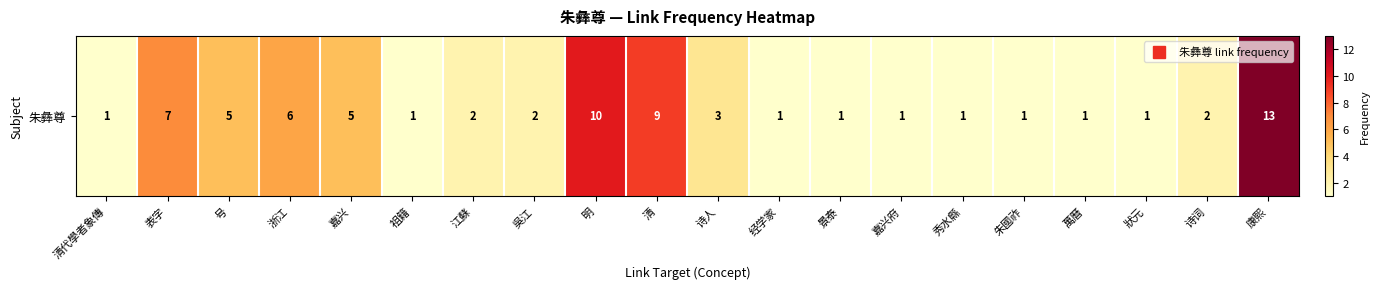

What is the ratio of the value at 吳江 to the value at 嘉兴府?

2.0